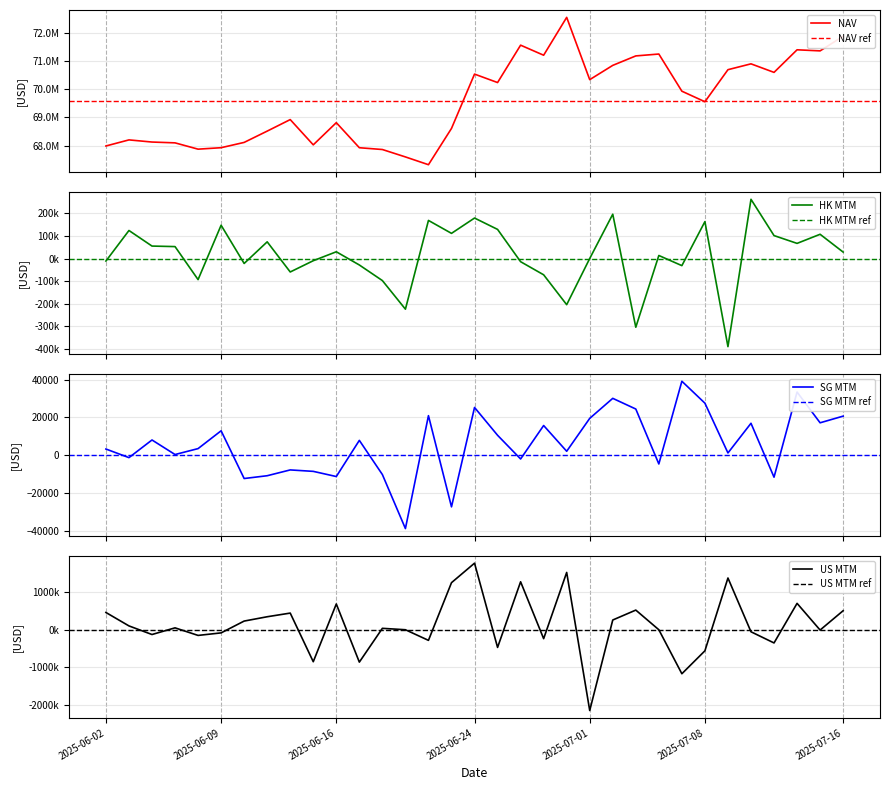

What is the difference between the maximum and minimum values in the SG MTM series?

78164.3